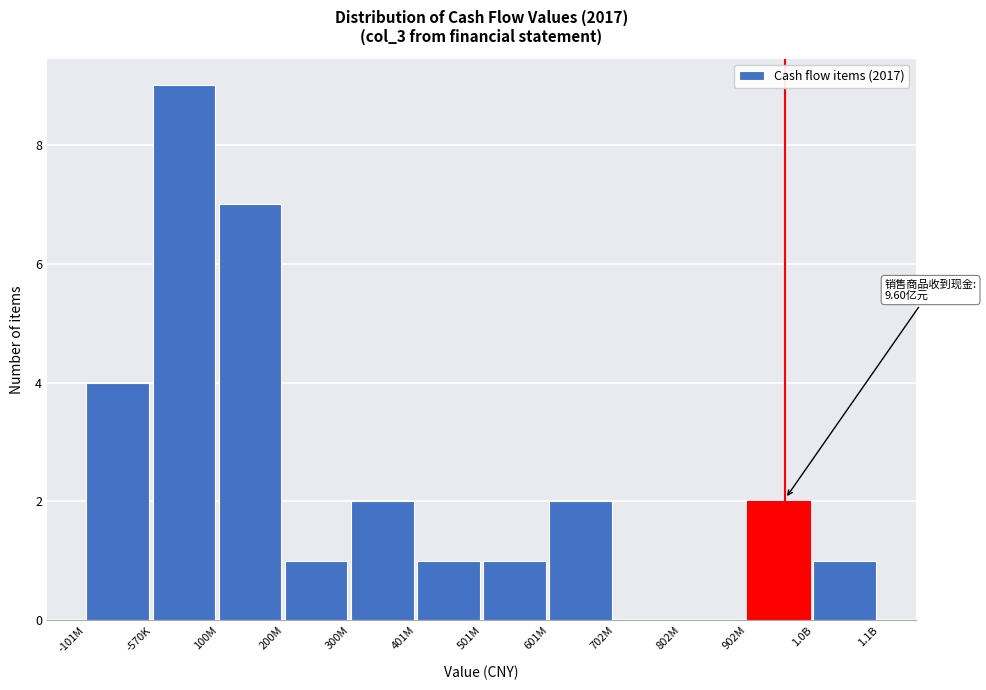

Reading left to right, transcribe all the data shown in this chart.

-101M=4	-570K=9	100M=7	200M=1	300M=2	401M=1	501M=1	601M=2	702M=0	802M=0	902M=2	1.0B=1